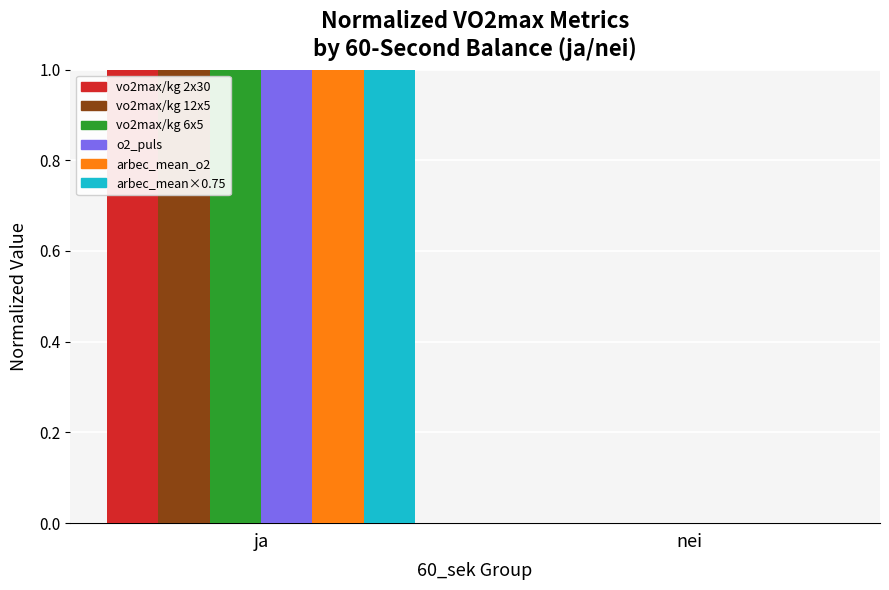

At which category is the sum across all series the highest?

ja